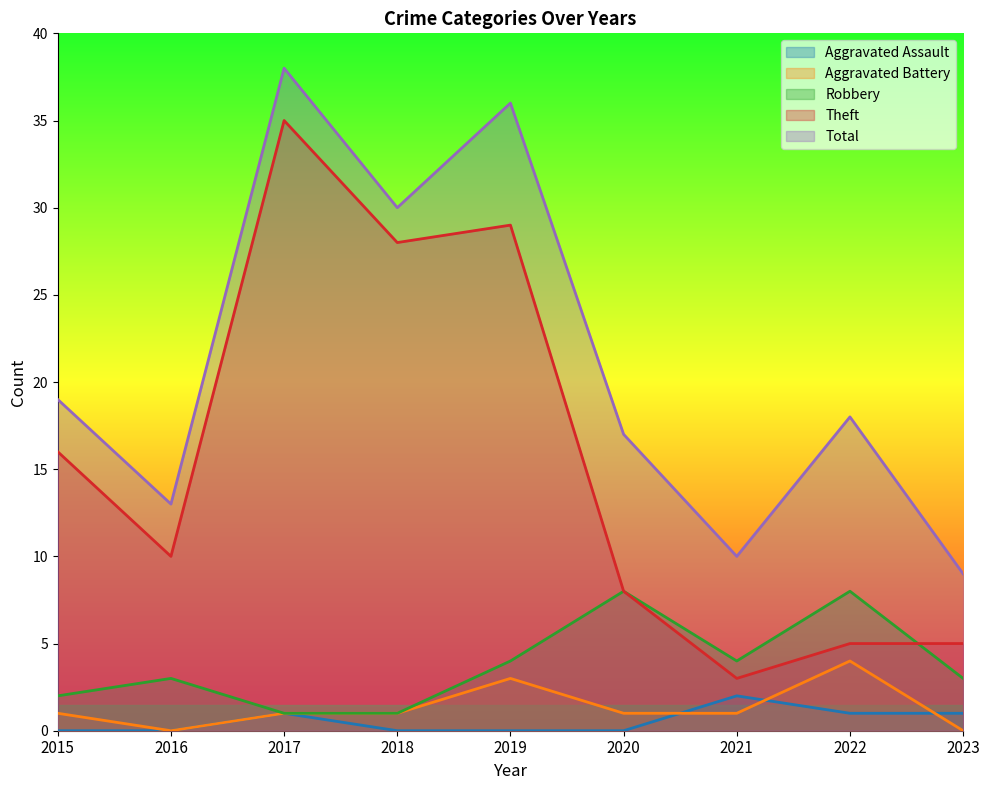

How many interior local peaks does the Theft series have?

2